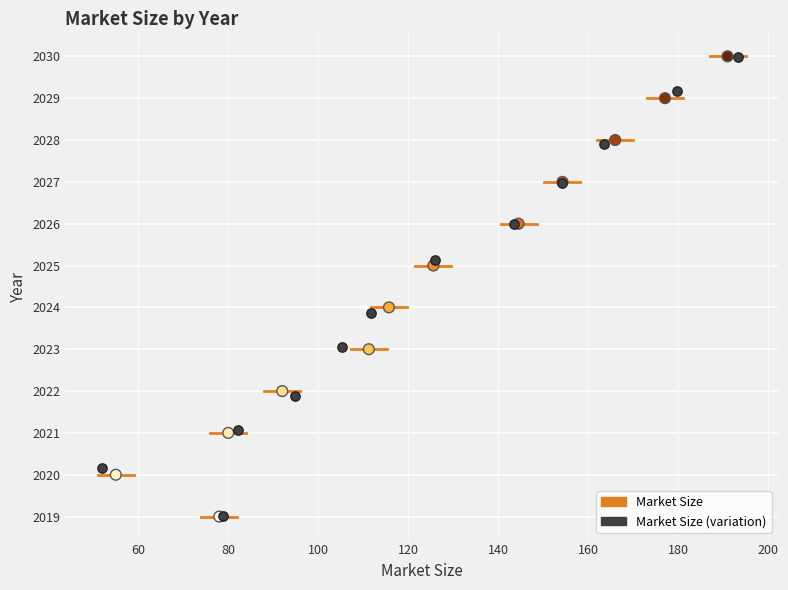

Which series has the widest spread of Y values?

Market Size